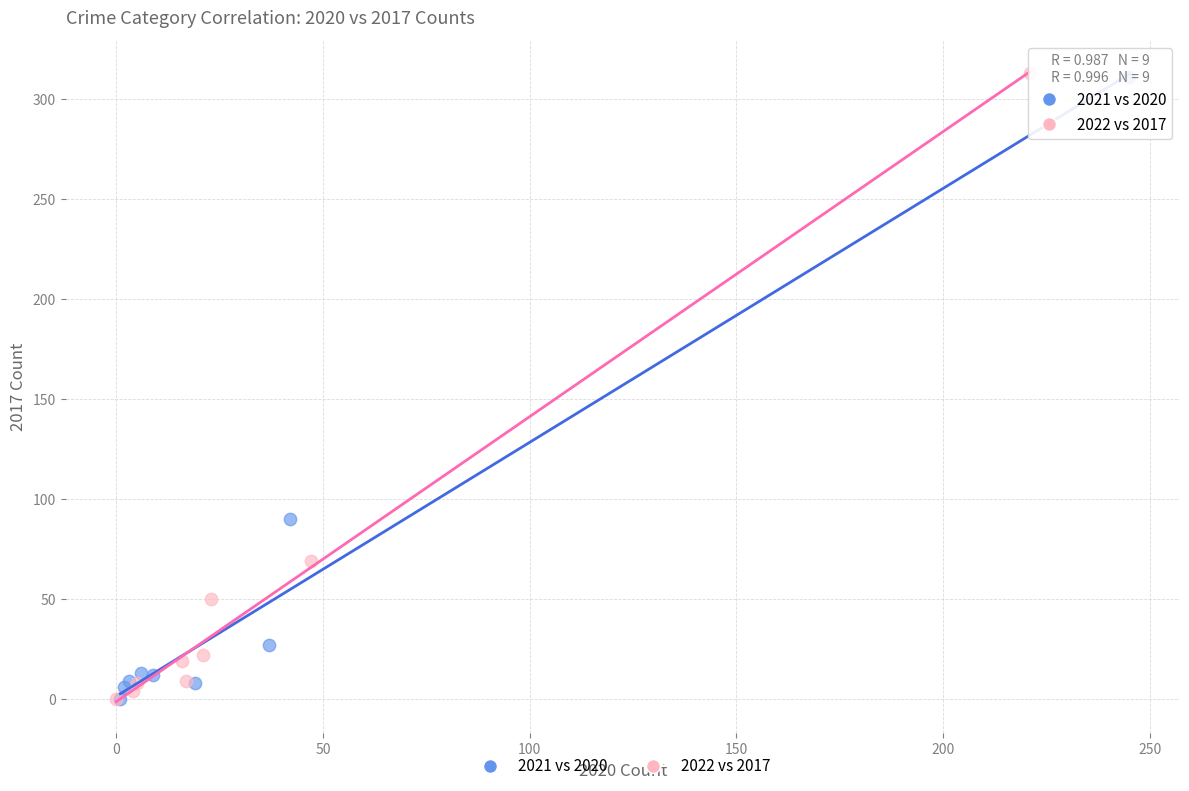

Which series has the widest spread of Y values?

2022 vs 2017